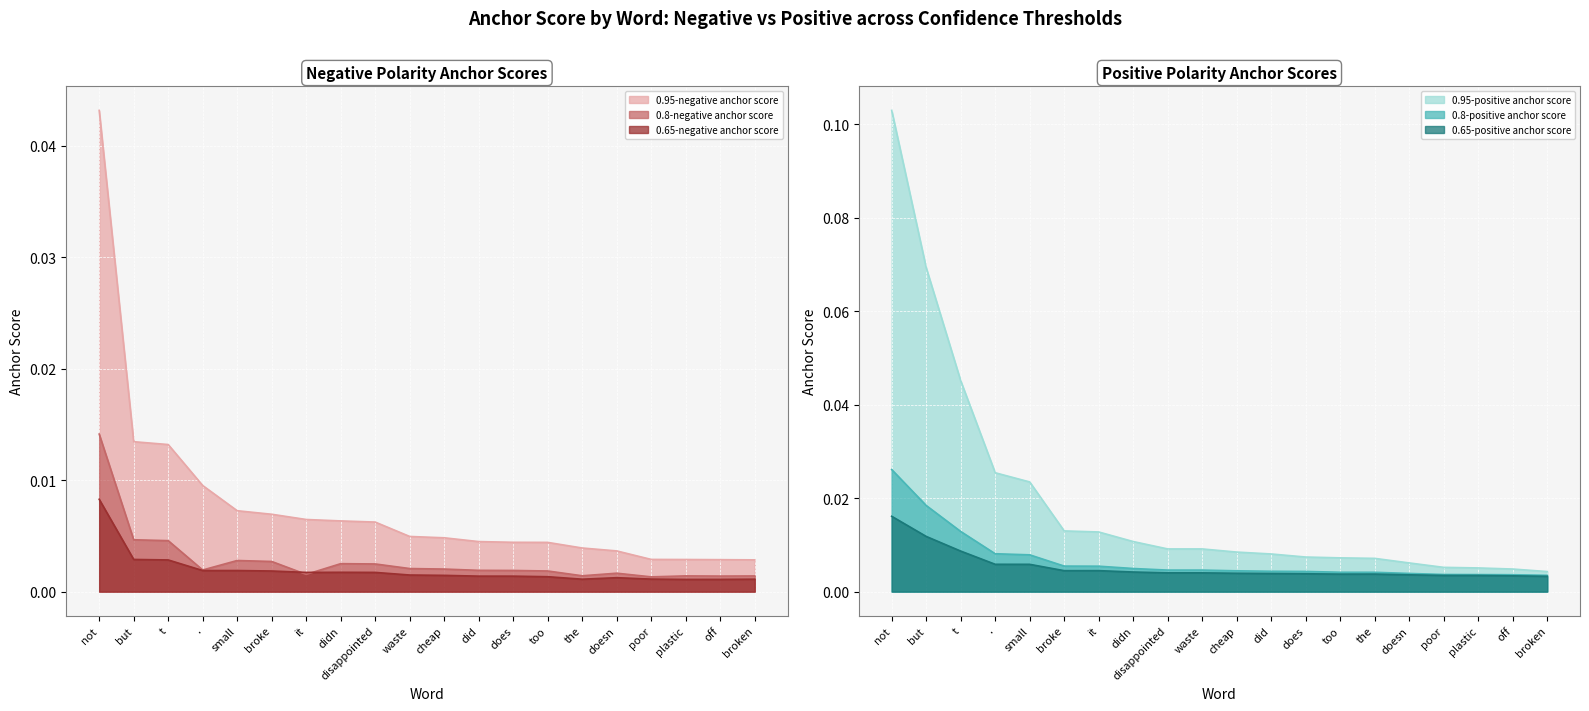

What position from the right is doesn?

5